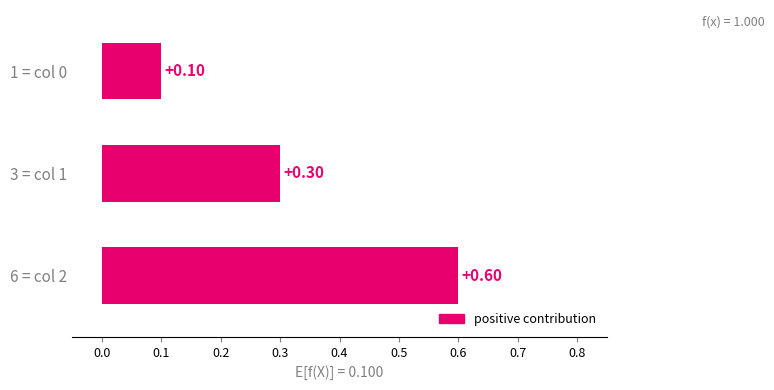

At which label is the value closest to 0?

1 = col 0